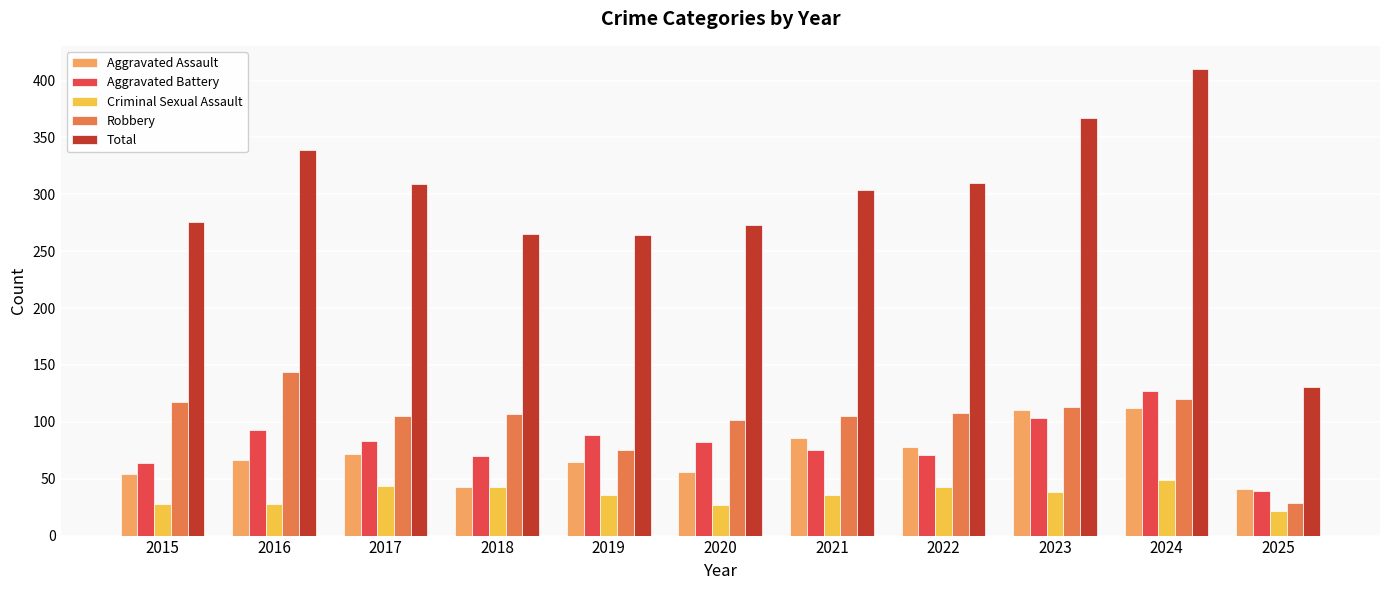

What are all the series names shown in the legend?

Aggravated Assault, Aggravated Battery, Criminal Sexual Assault, Robbery, Total